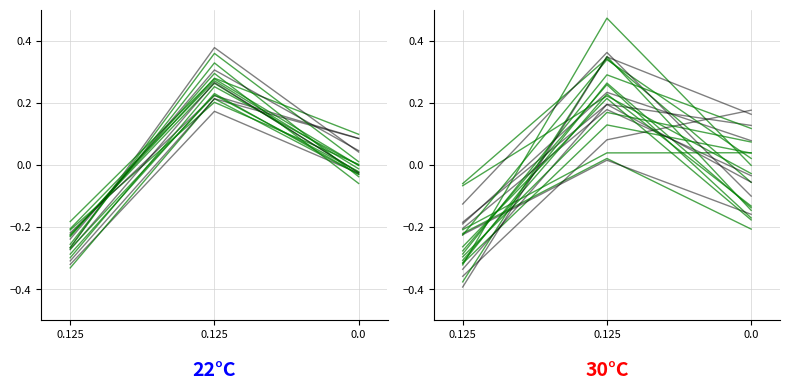

Where does the data first go above 0?

0.125